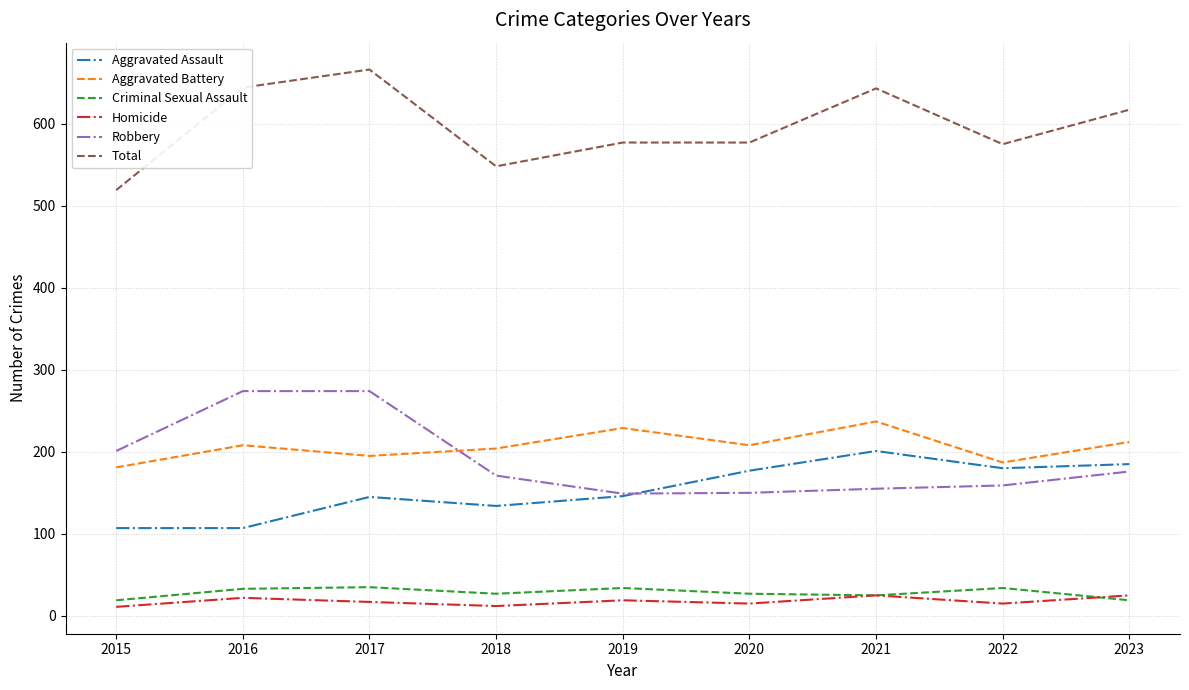

Which series has the largest total across all categories?

Total